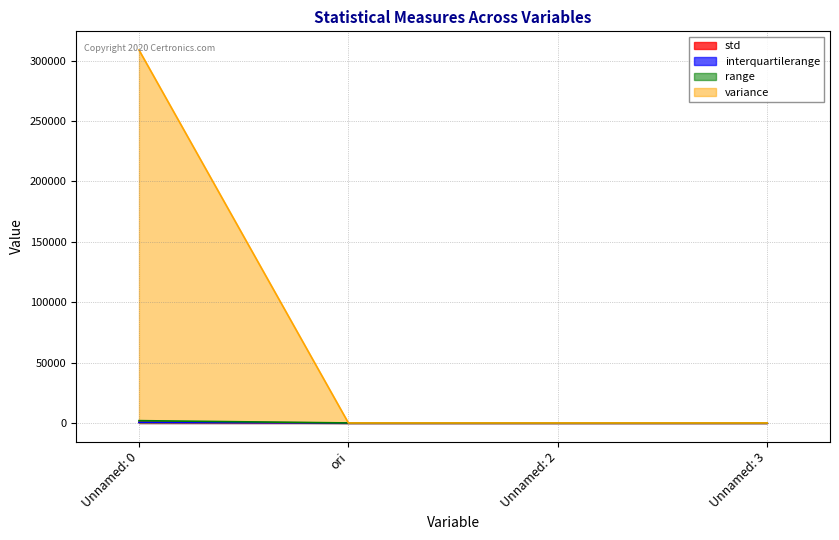

What is the total value across all series at Unnamed: 3?

16.4